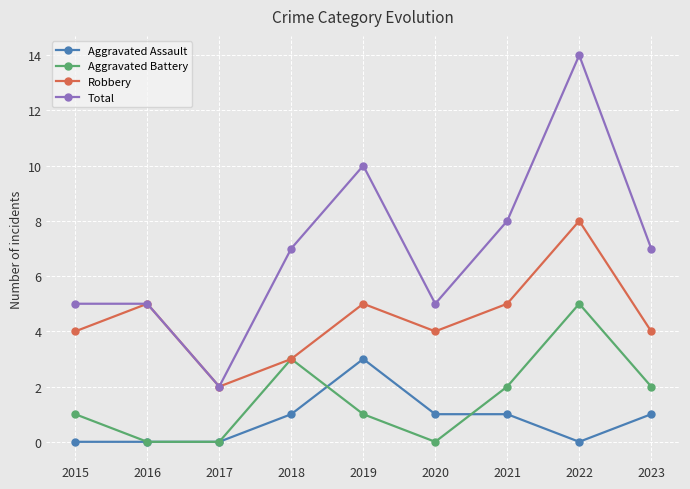

In Robbery, how many points are higher than both neighbors (excluding endpoints)?

3